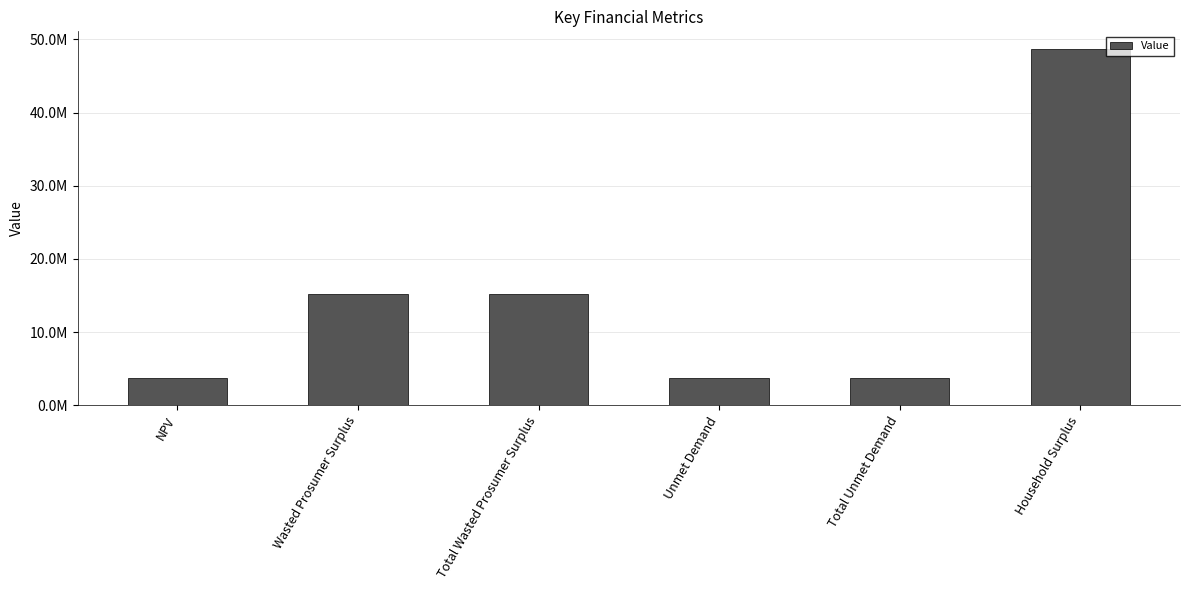

What value does the data have at Total Wasted Prosumer Surplus?

15278270.8